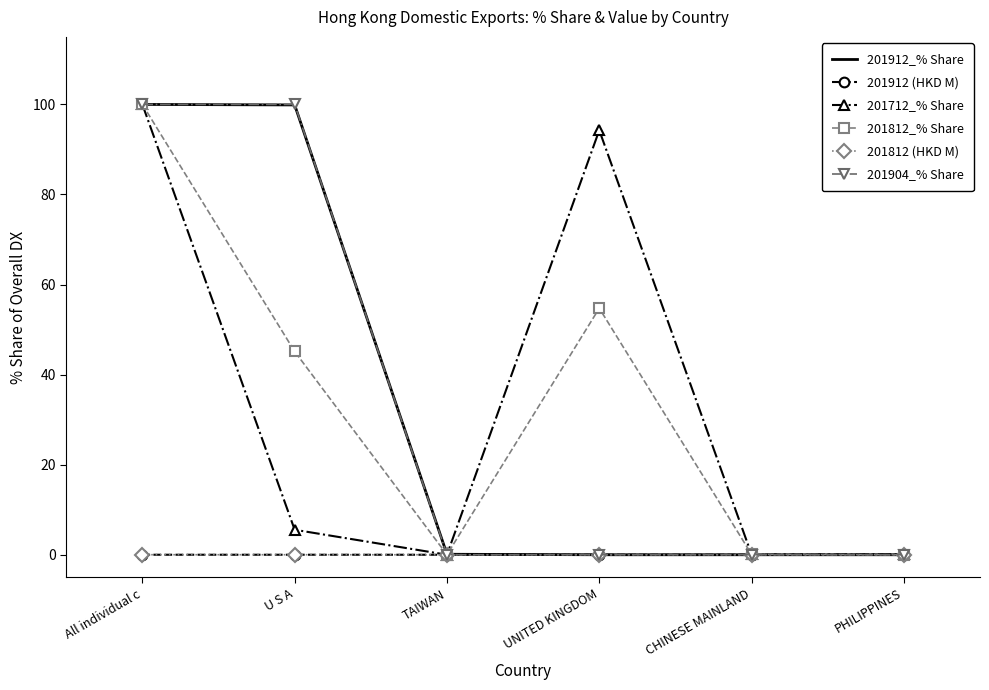

The value of 201912_% Share at All individual c is 100.0. True or false?

True